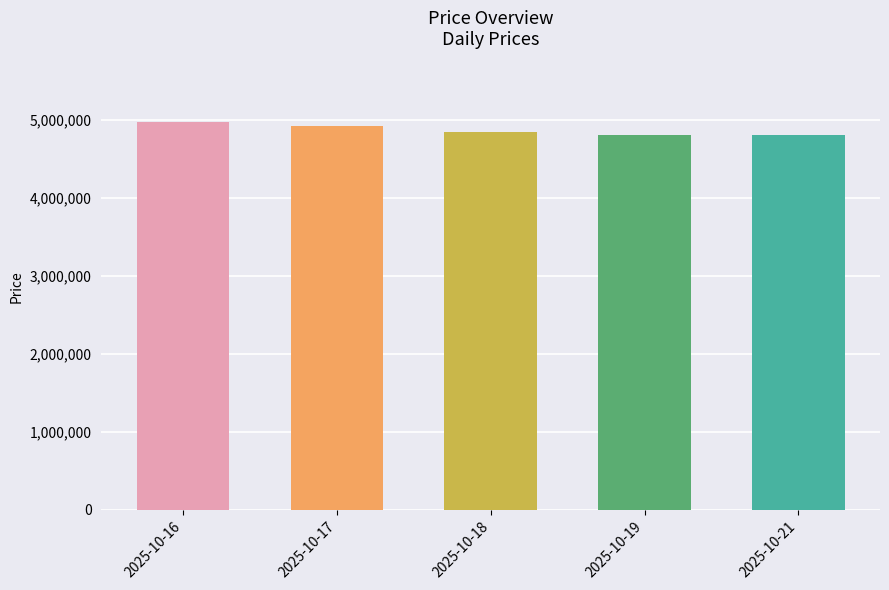

True or false: the data shows 4967520 at 2025-10-16.

True